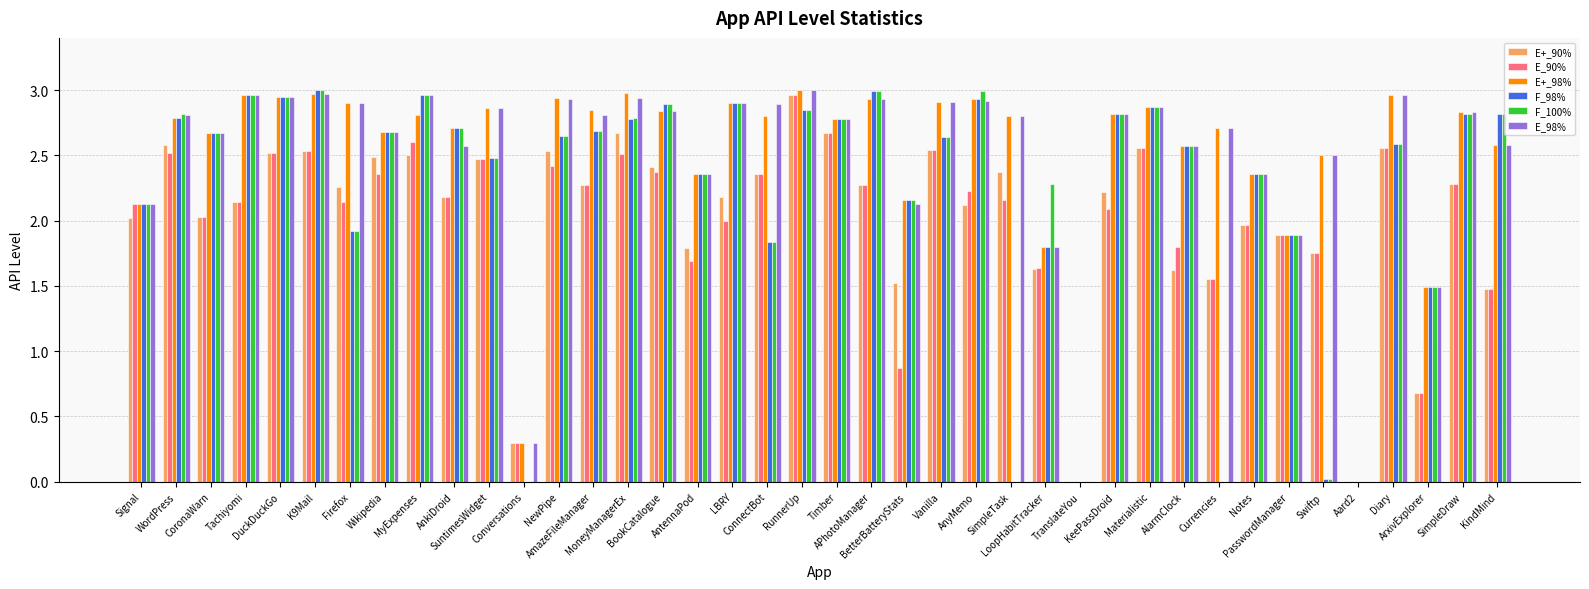

What is the approximate value of E+_90% at MoneyManagerEx?

2.7